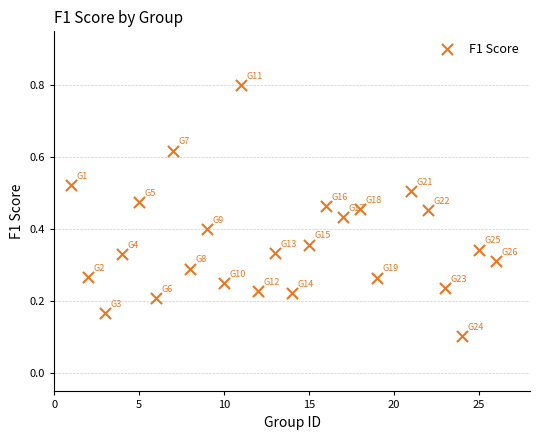

What is the range of X values (max minus min)?

25.0